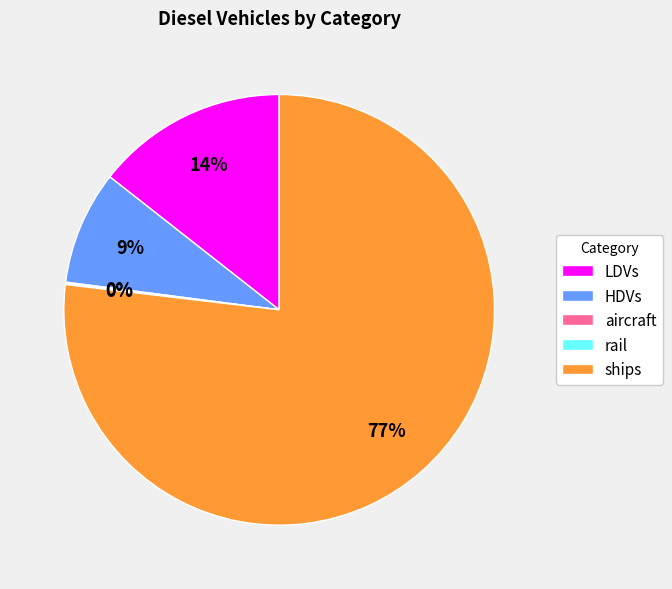

Combined, do LDVs and HDVs account for over 50%?

No